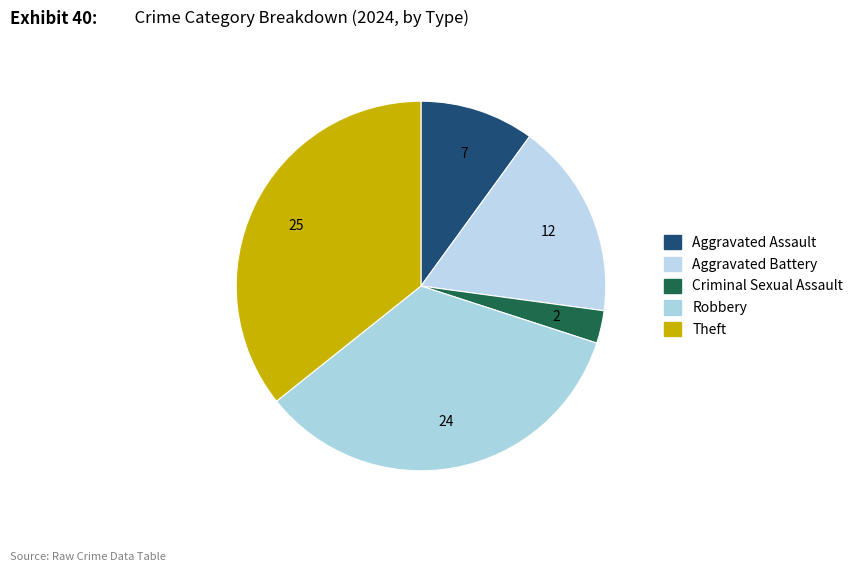

Approximately how many times larger is the value at Aggravated Assault compared to Theft?

0.3